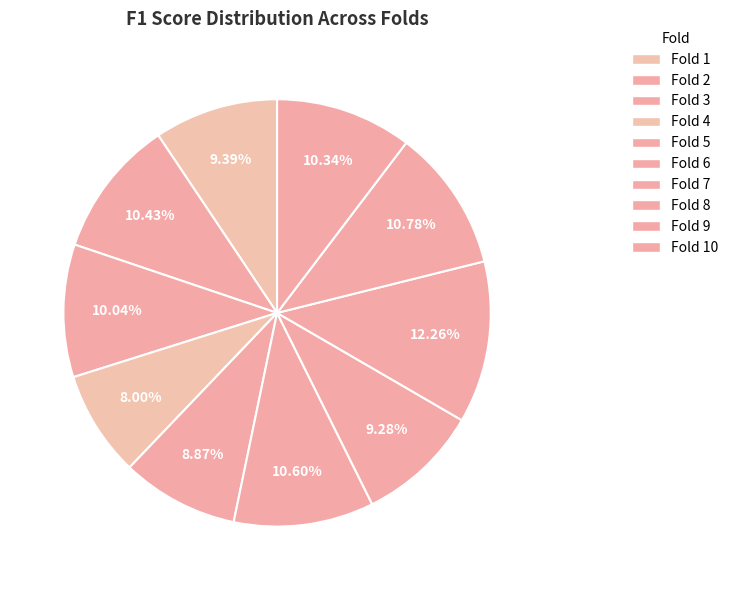

How many segments does this pie chart have?

10